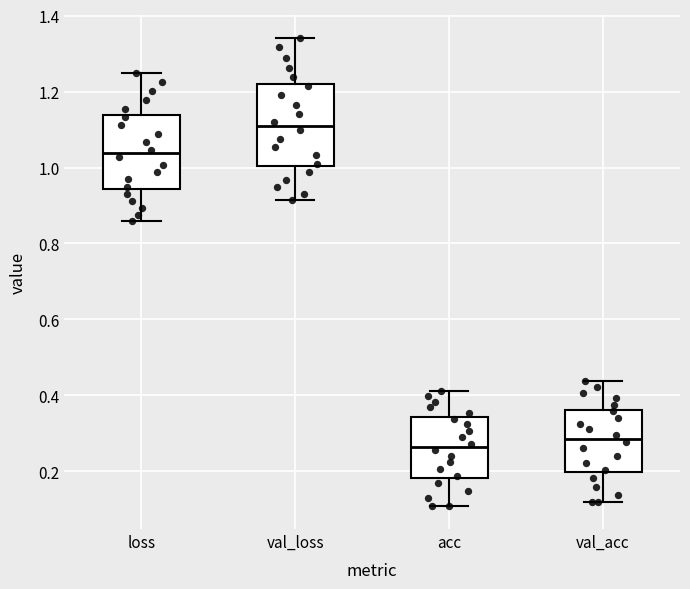

Reading left to right, read every box against the y-axis: the position of its median line, the range the box covers, and the ends of its whiskers. The values are not printed on the chart, so give them approximately, as read against the axis.

loss: median 1.04, box 0.94 to 1.14, whiskers 0.86 to 1.24
val_loss: median 1.10, box 1.00 to 1.22, whiskers 0.92 to 1.34
acc: median 0.26, box 0.18 to 0.34, whiskers 0.10 to 0.42
val_acc: median 0.28, box 0.20 to 0.36, whiskers 0.12 to 0.44